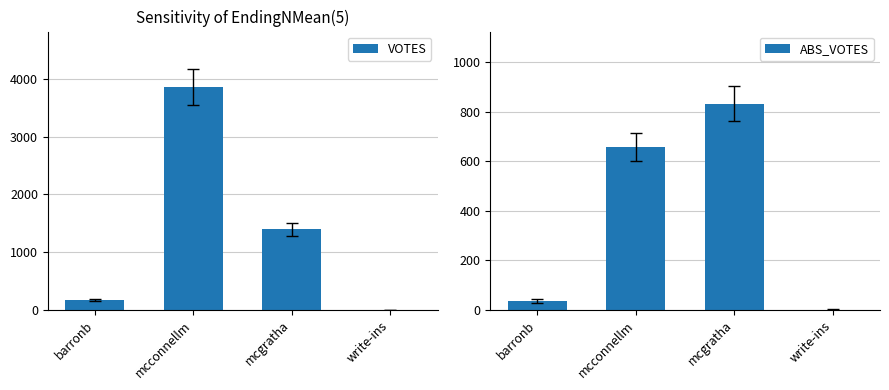

What is the value of the VOTES bar at the 1st from the left?

177